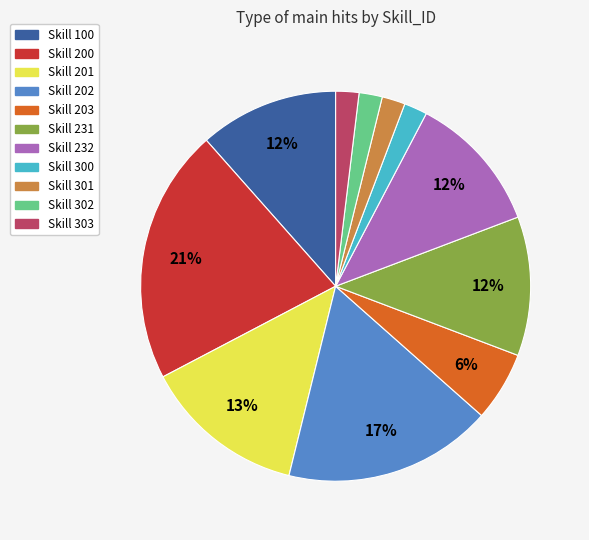

Do Skill 232 and Skill 200 together represent more than half of the pie?

No